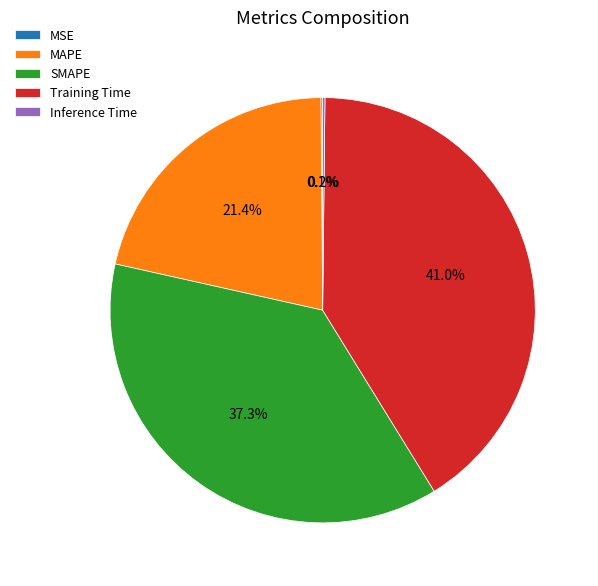

Does SMAPE account for over 50% of the chart?

No